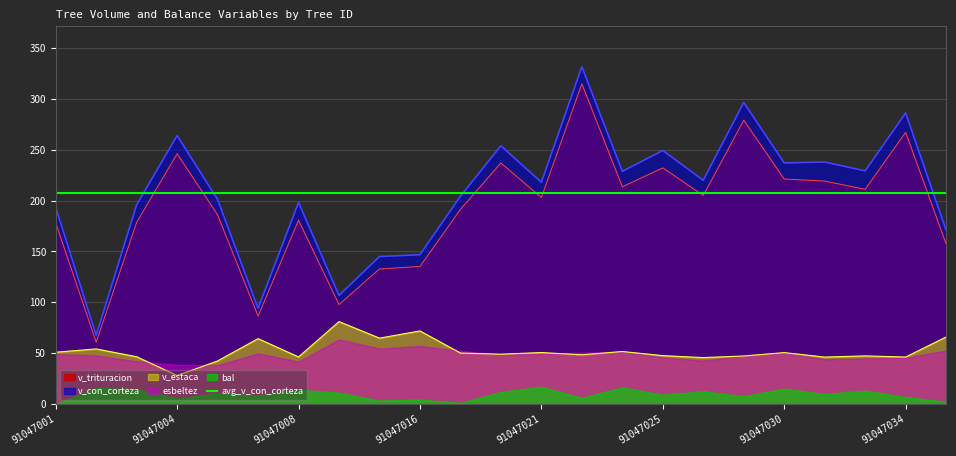

What is the difference between the v_con_corteza values at 91047035 and 91047002?

103.3